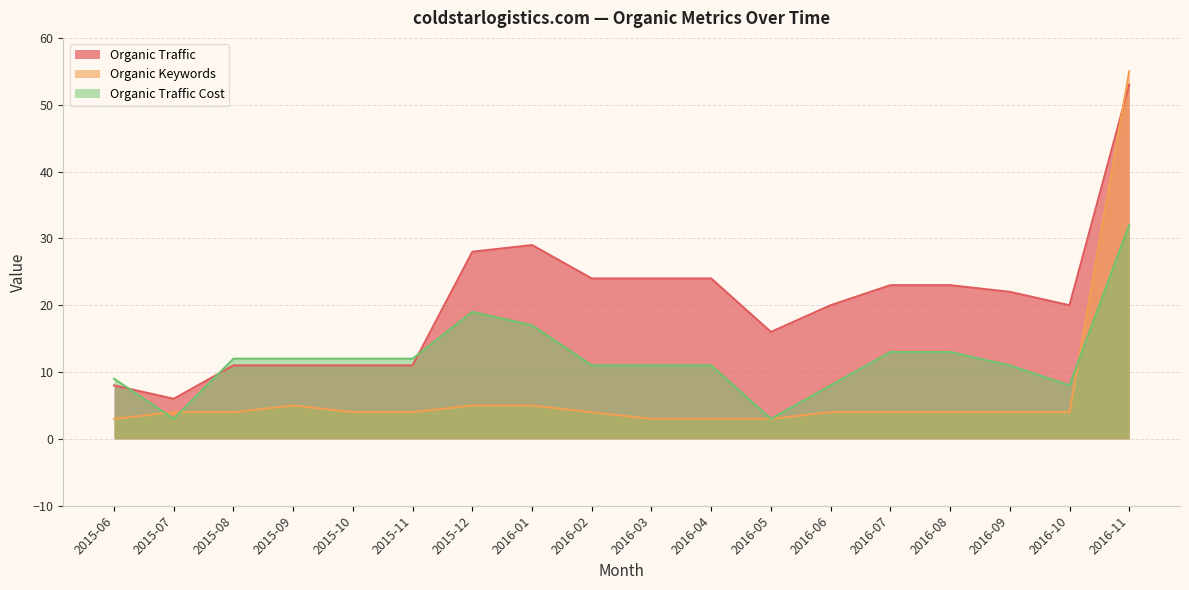

At which label does Organic Keywords first exceed 4?

2015-09